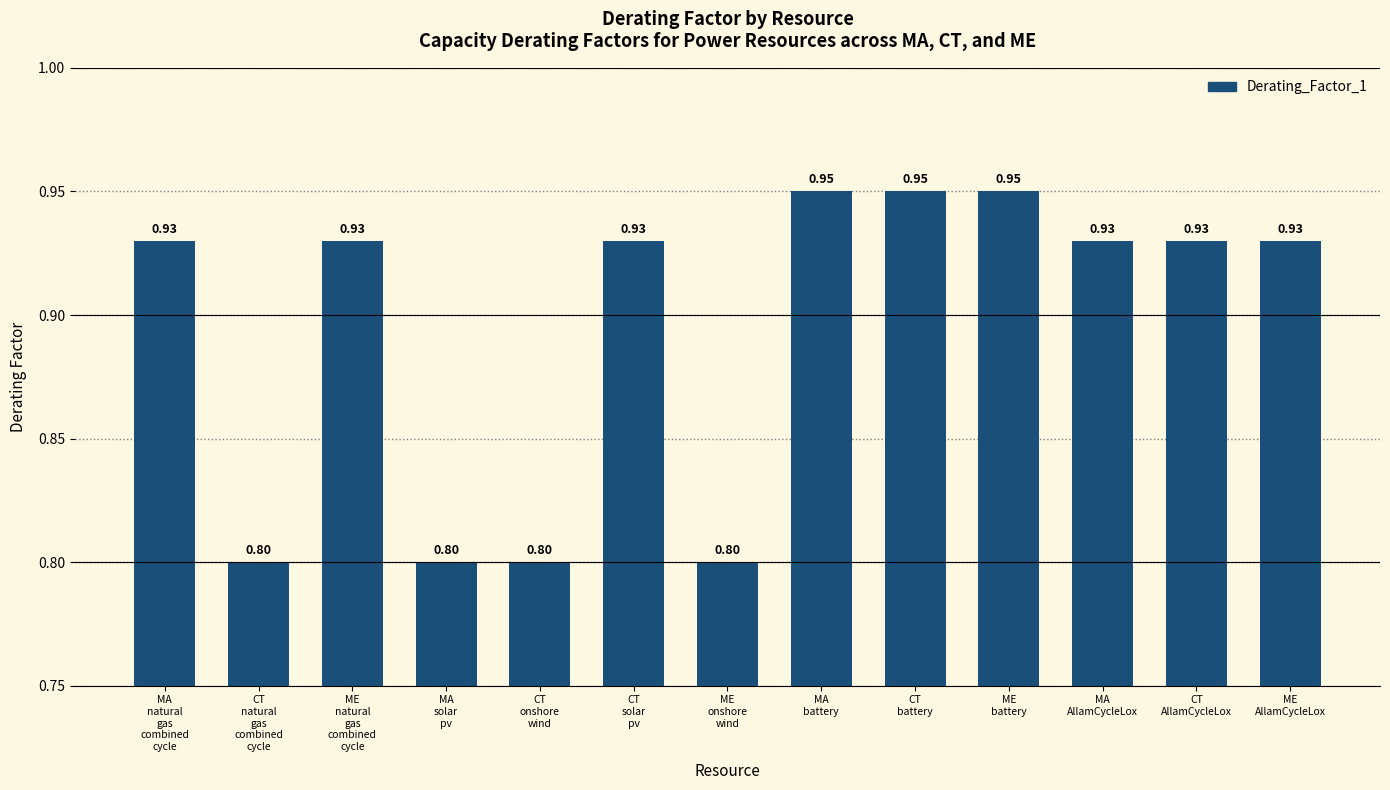

How many bars are there in total?

13